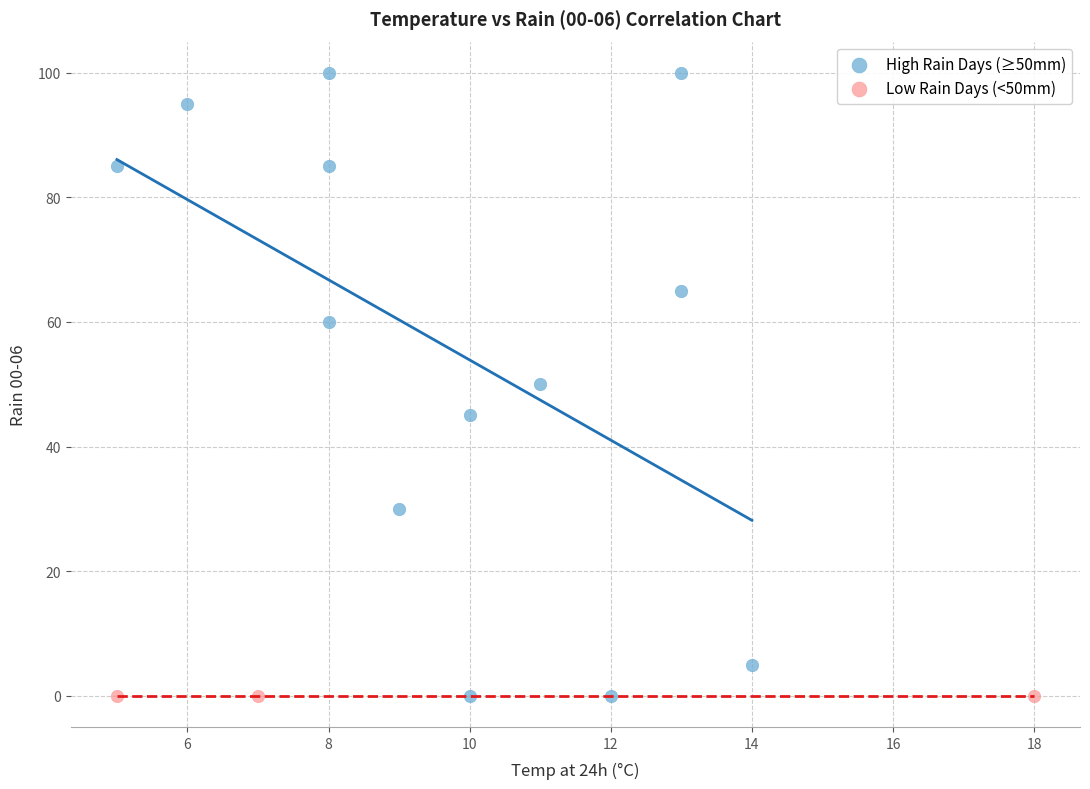

Which series reaches the maximum Y coordinate?

High Rain Days (≥50mm)